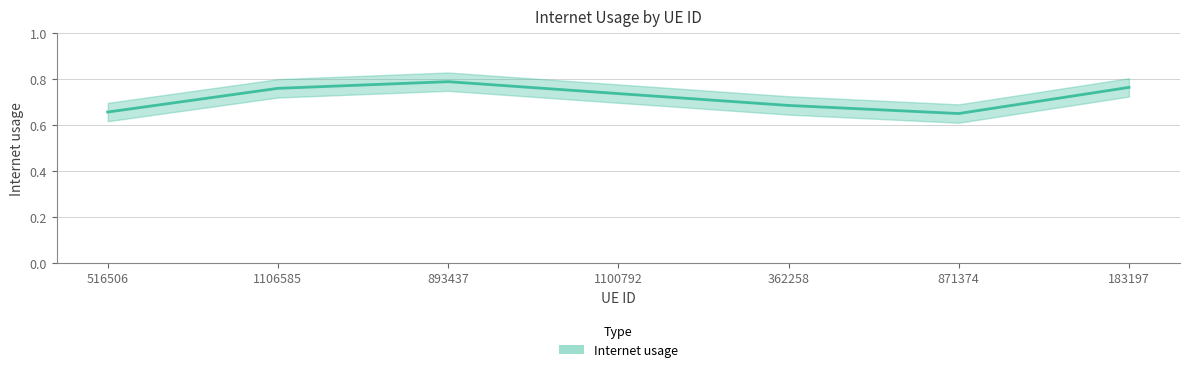

True or false: the data shows 0.8 at 1106585.

True